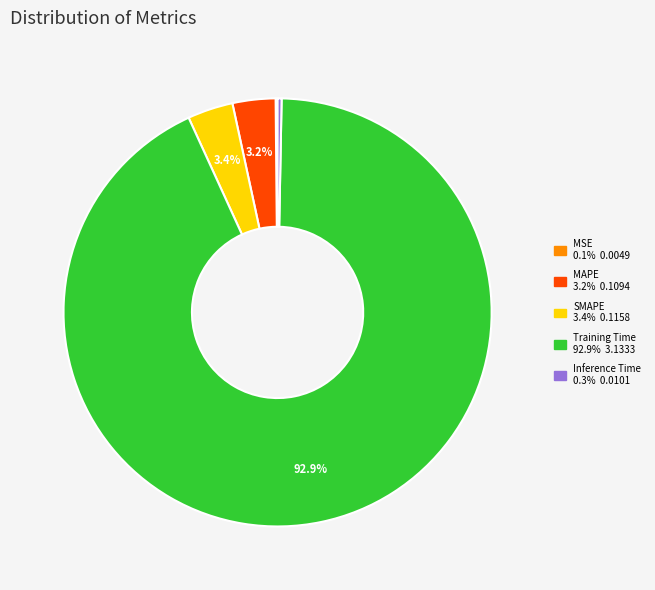

Combined, do MAPE and Inference Time account for over 50%?

No